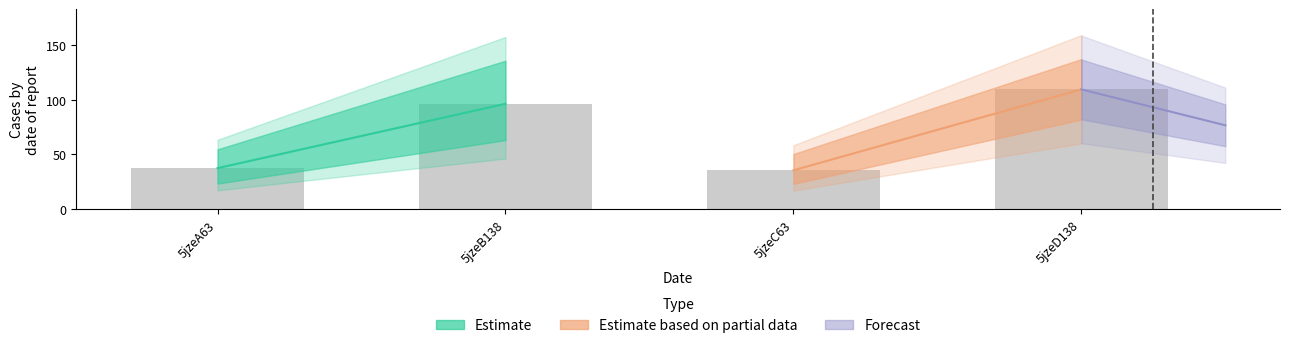

Which label corresponds to the smallest value in the chart?

5jzeC63